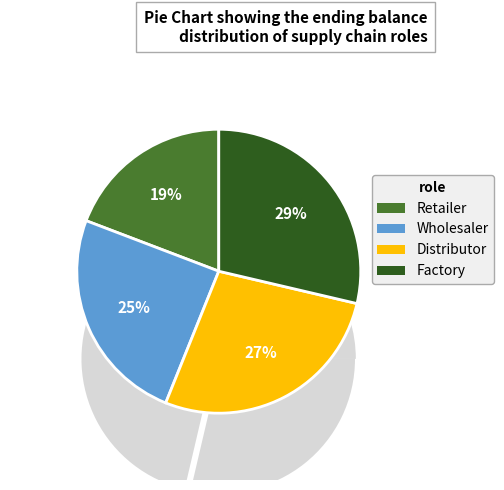

Is Retailer the majority of the pie?

No